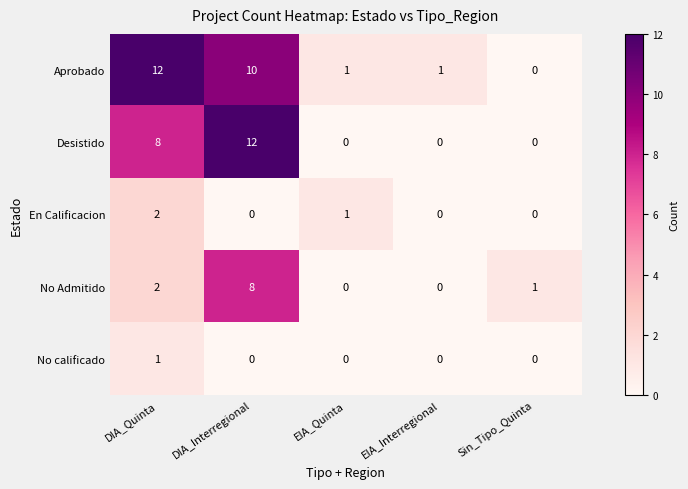

At which label is Desistido closest to 6?

DIA_Quinta